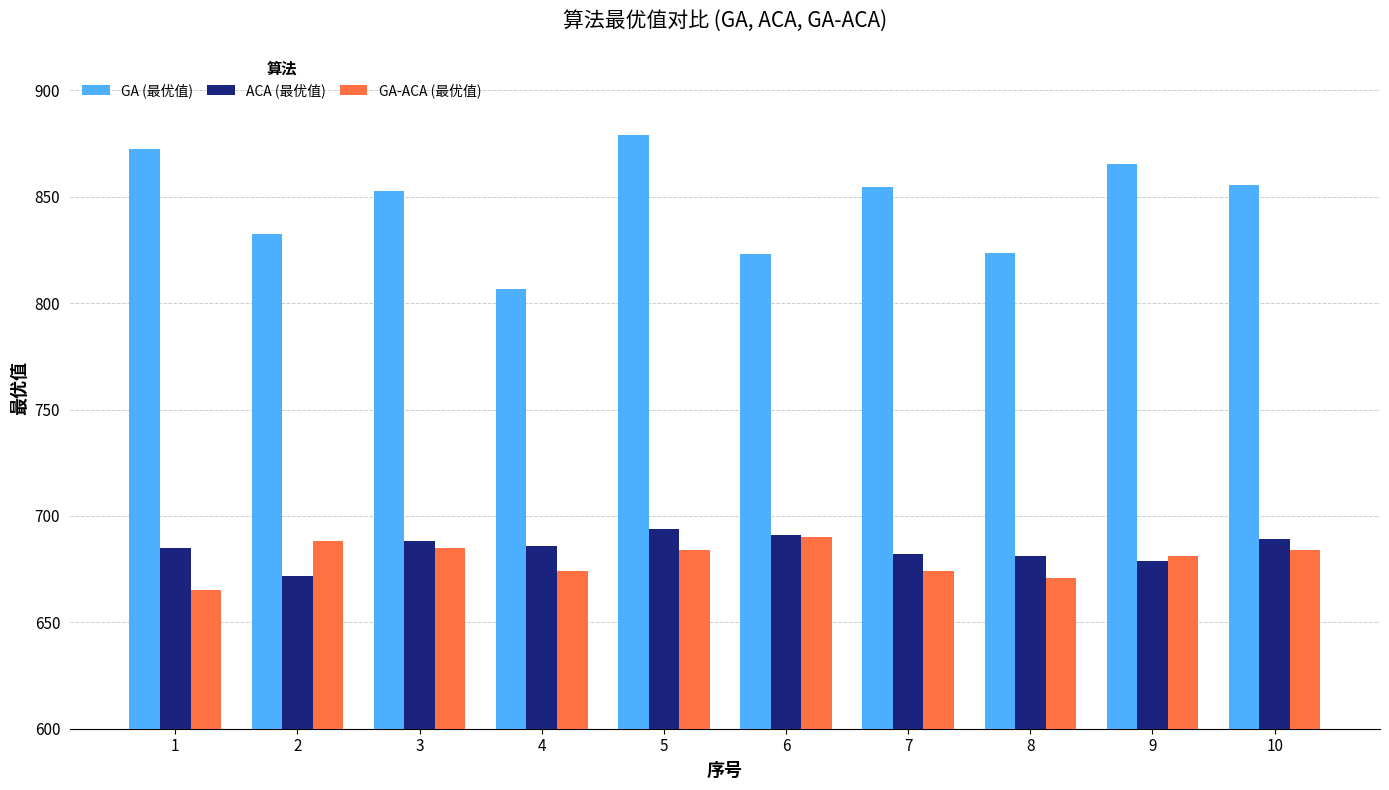

What is the difference between the maximum and second lowest values in the ACA (最优值) series?

15.0